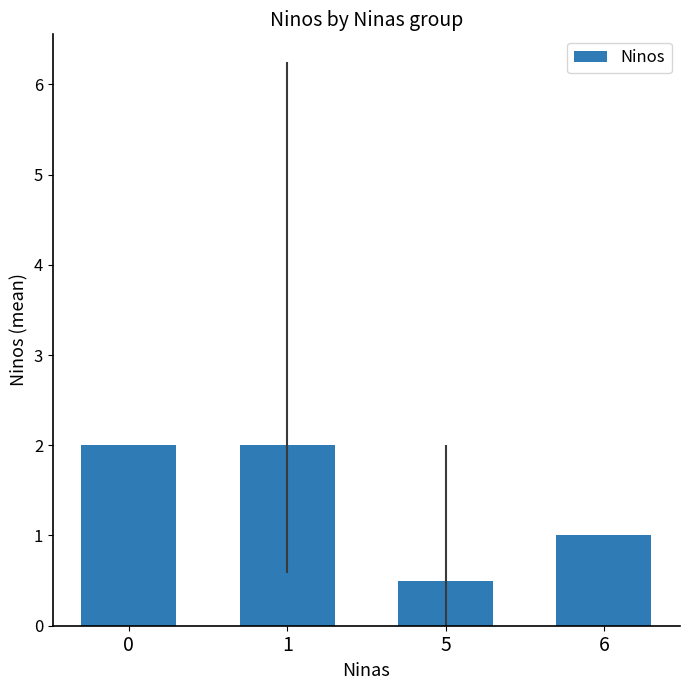

True or false: the data shows 0.9 at 5.

False